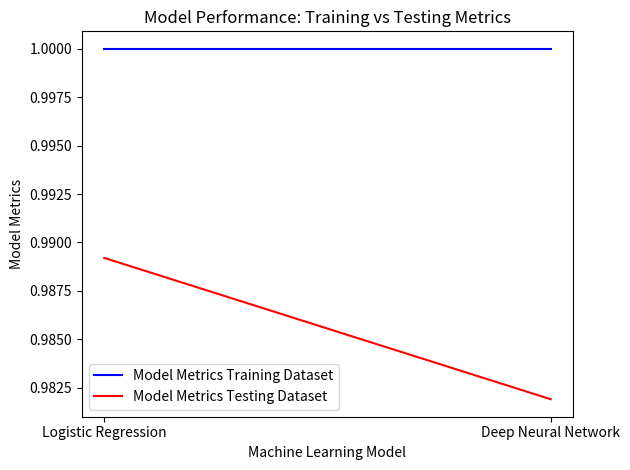

Reading right to left, list all the values displayed in this chart.

Model Metrics Training Dataset: 1.0	1.0
Model Metrics Testing Dataset: 1.0	1.0